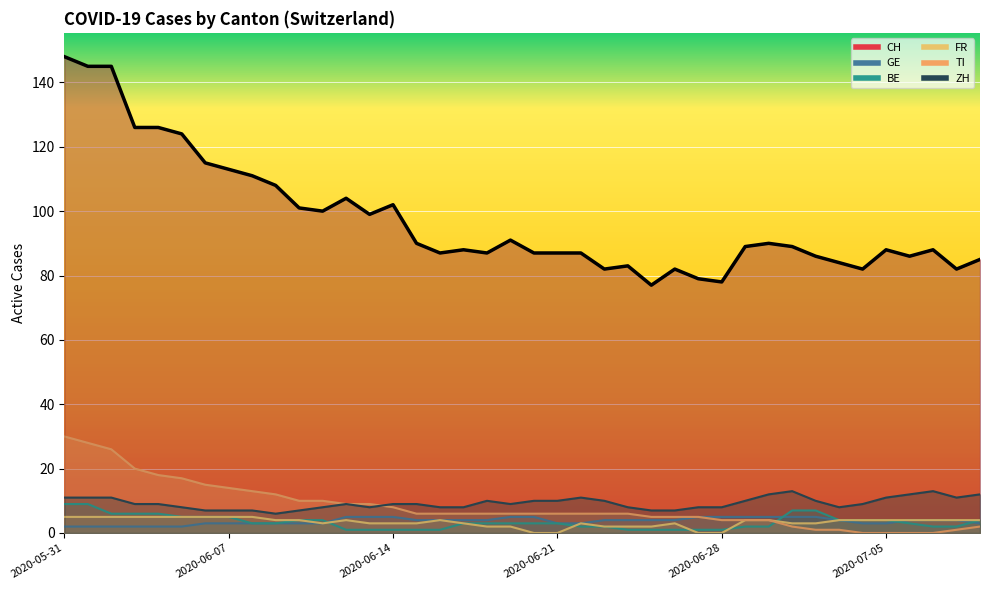

Read the FR value at 2020-06-14.

3